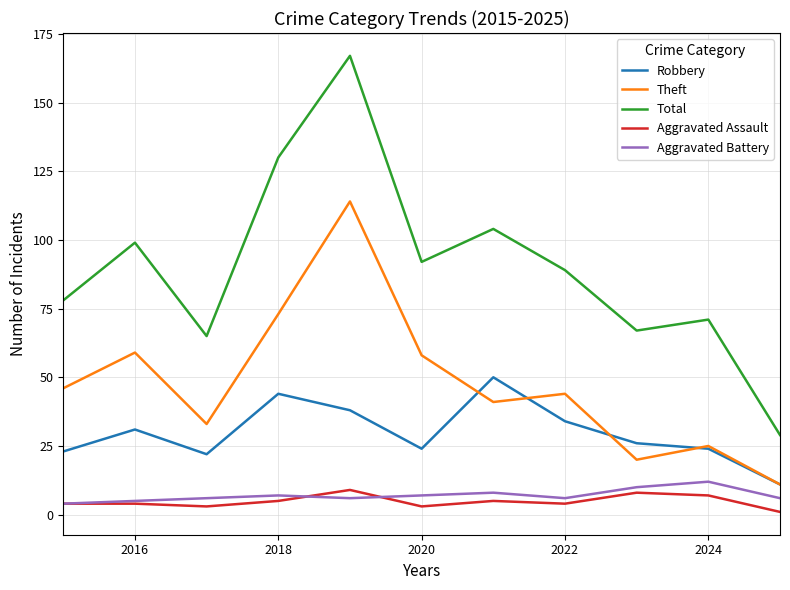

Which series has the largest range (max minus min)?

Total